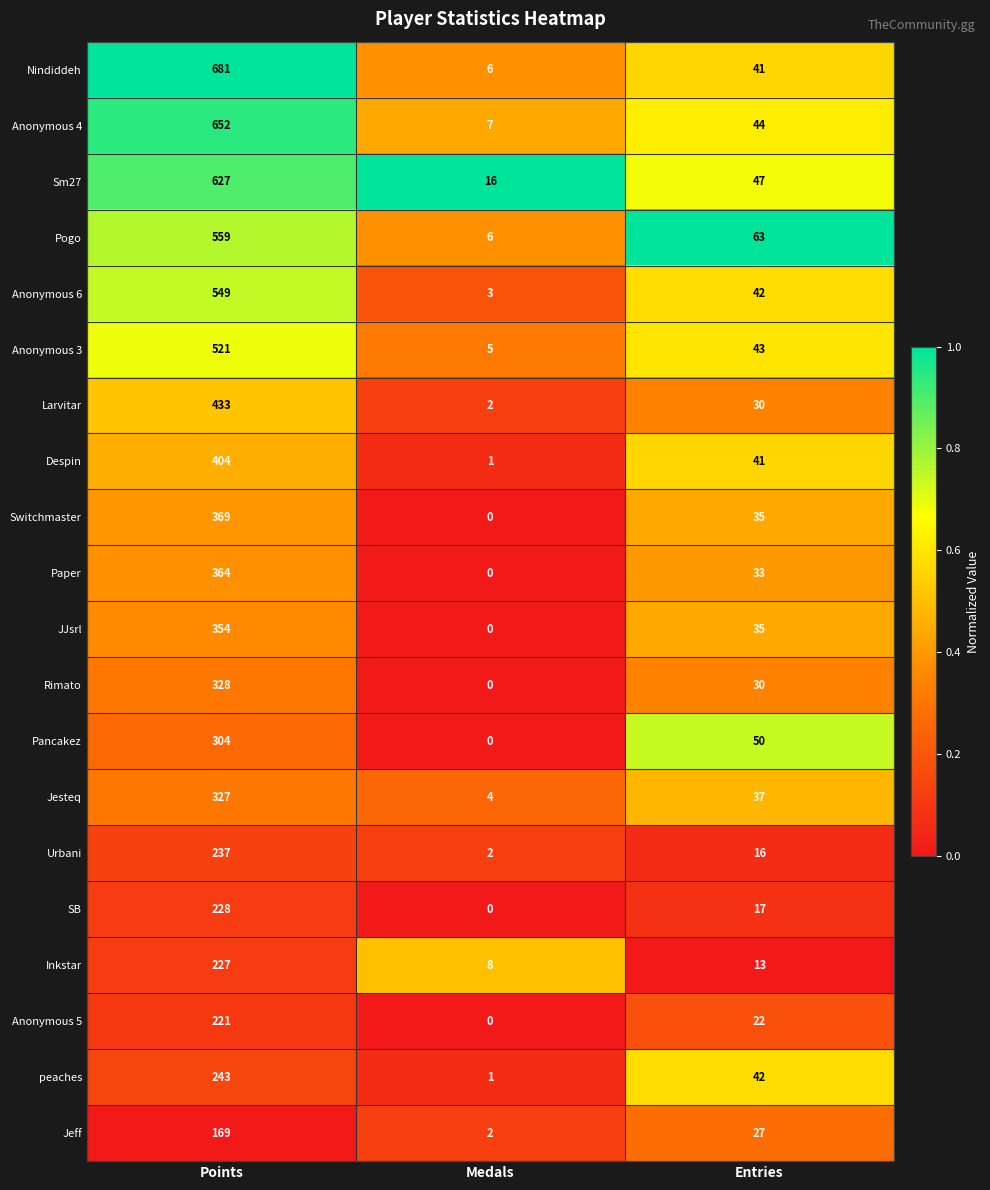

At which label does Anonymous 3 reach its peak?

Points